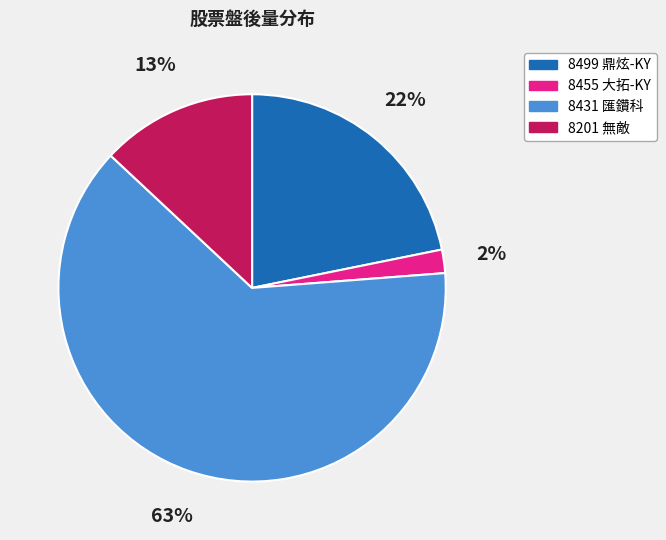

Rank the categories by value from lowest to highest.

8455 大拓-KY, 8201 無敵, 8499 鼎炫-KY, 8431 匯鑽科